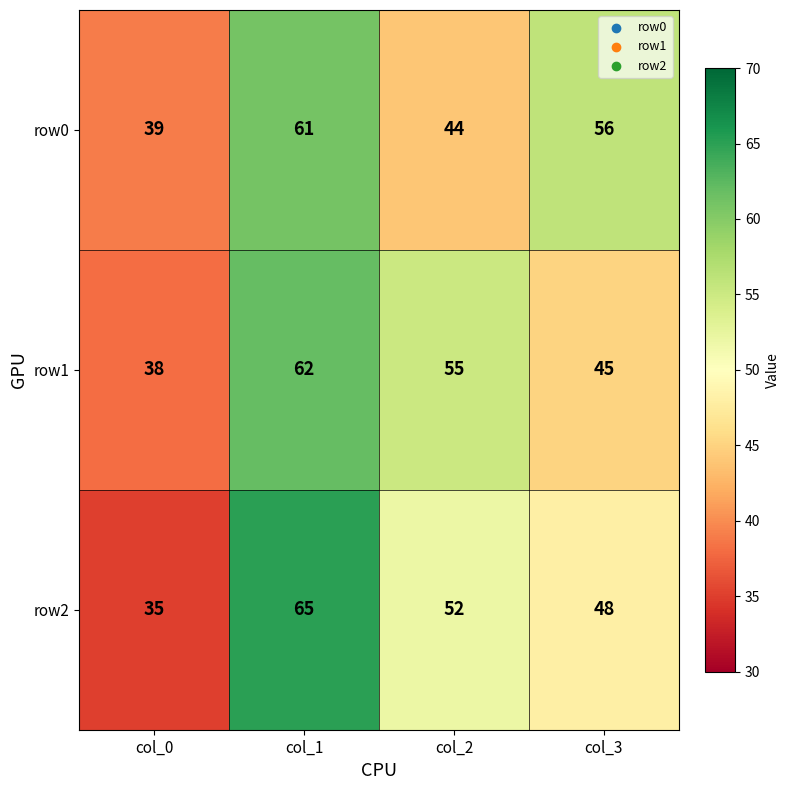

Which category has the highest value across all series?

col_1